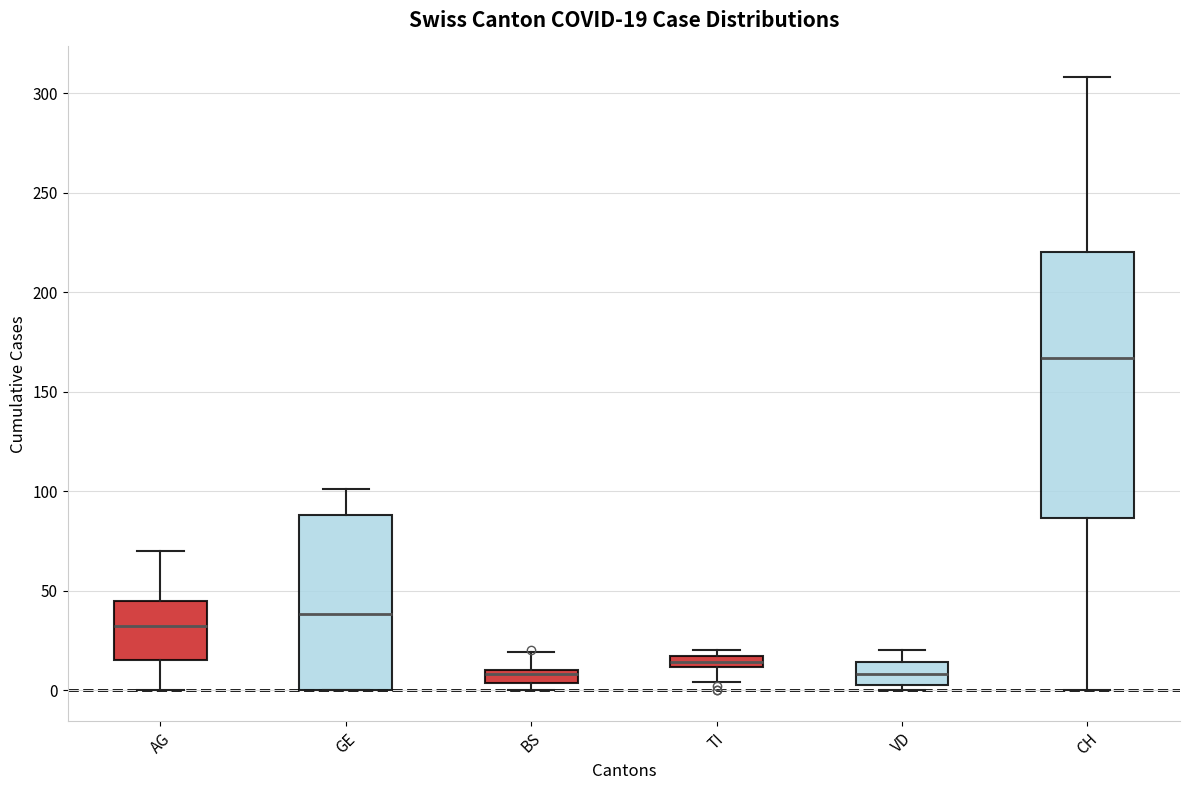

Which box is the tallest, from its lower edge to its upper edge?

CH